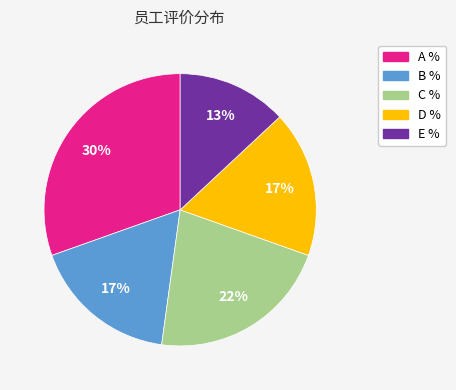

Is there any slice that represents more than half of the pie?

No